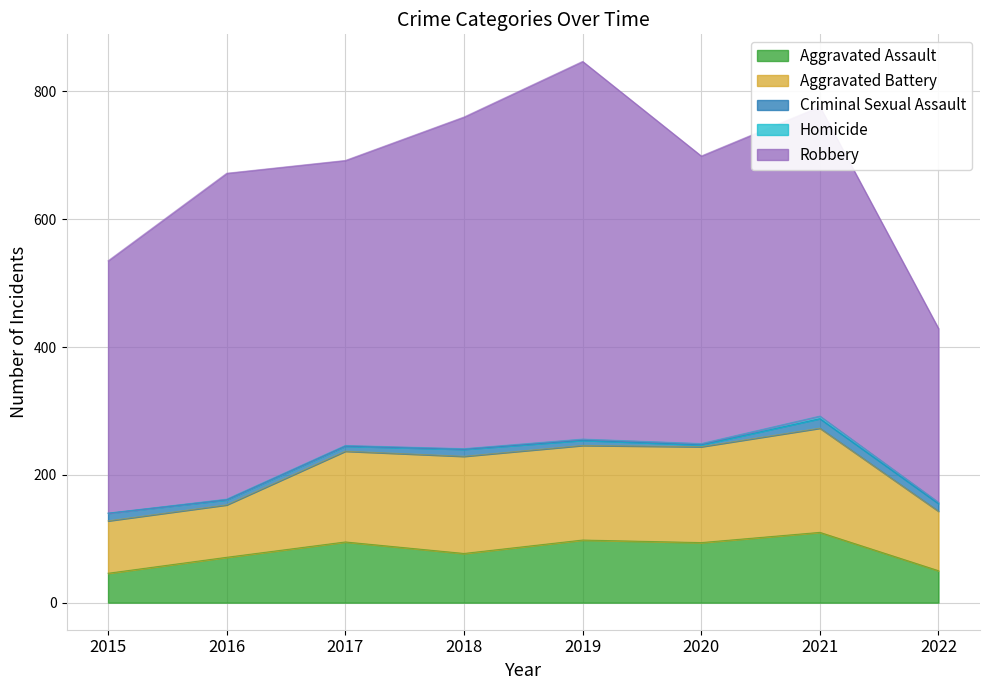

The value of Criminal Sexual Assault at 2022 is 21. True or false?

False